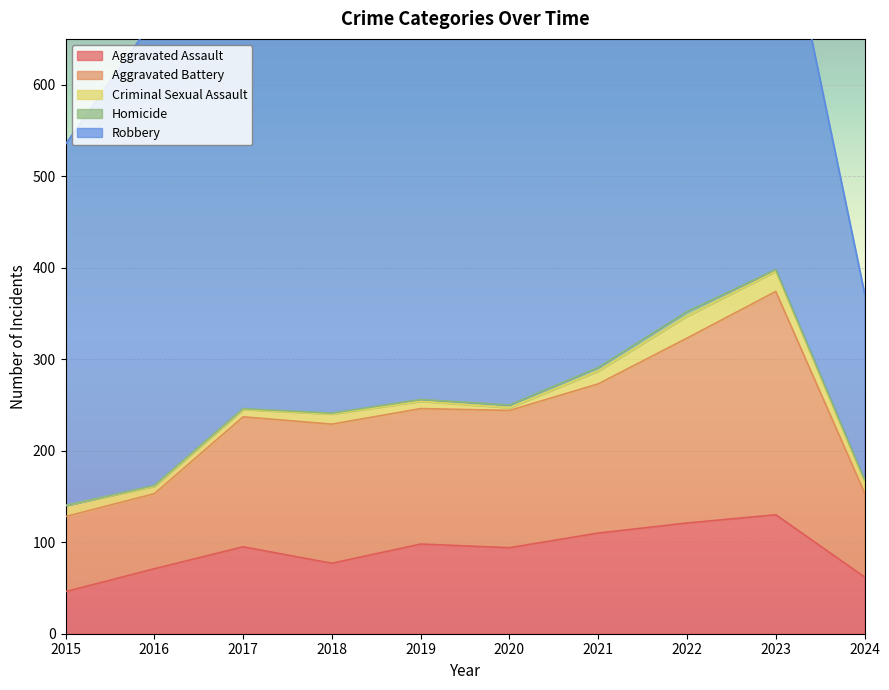

Where is the first local minimum for Criminal Sexual Assault?

2020